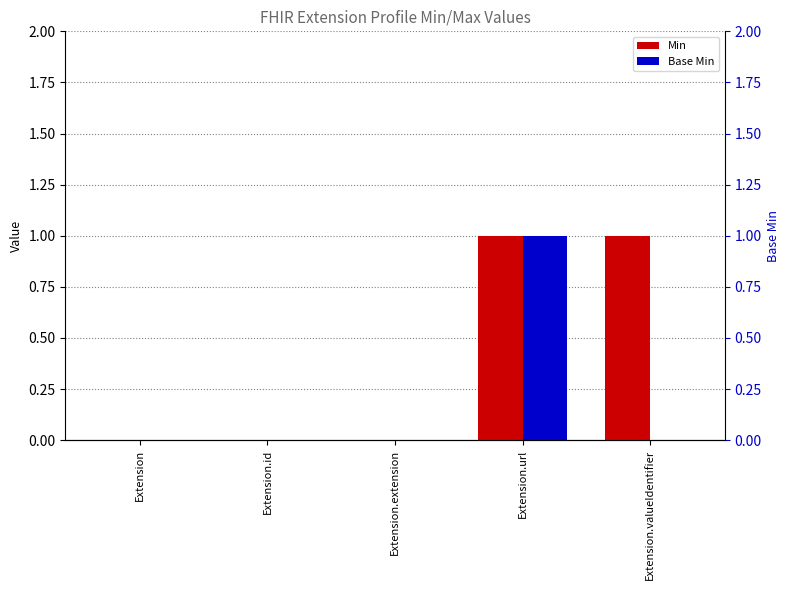

What is the highest value of the Base Min series?

1